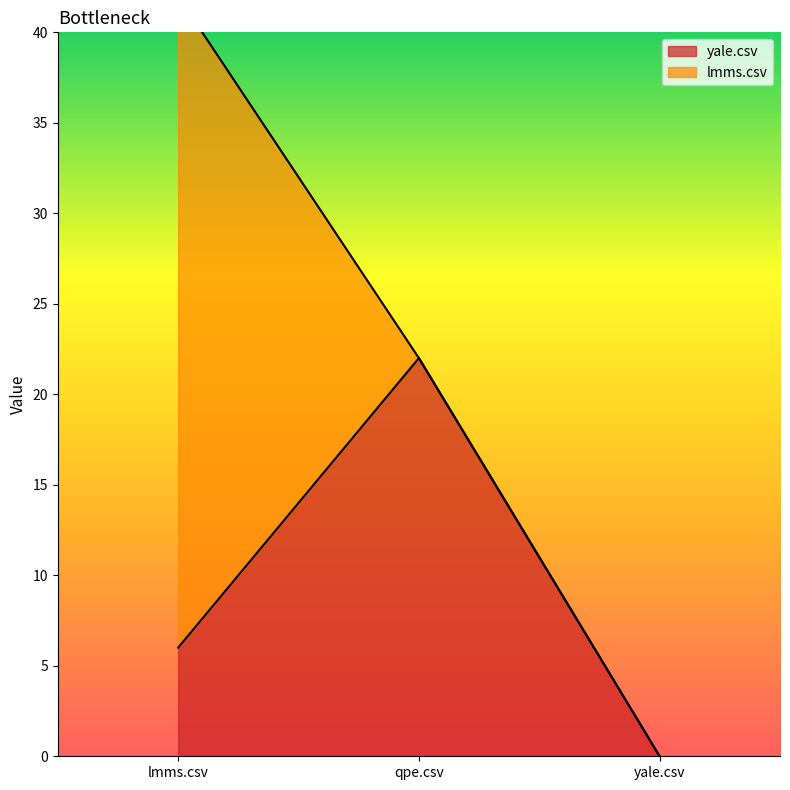

Reading left to right, extract all data points from this chart.

6	22	0